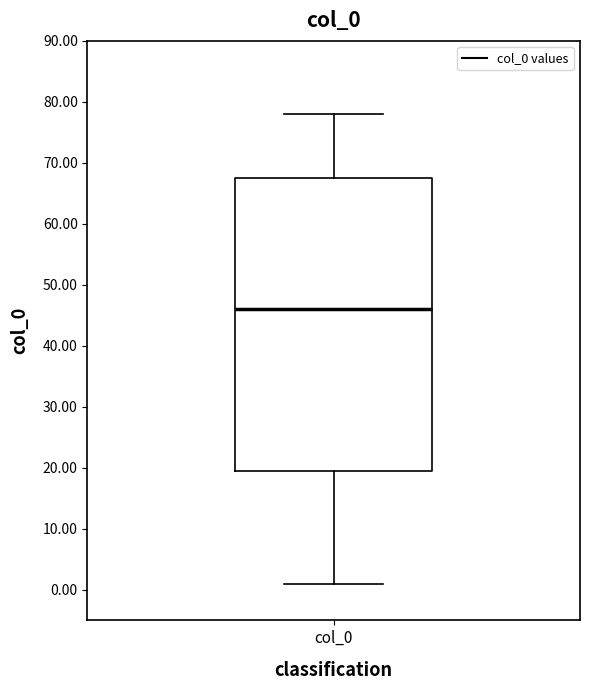

Read this box plot against the y-axis: the position of the median line, the range covered by the box, and the ends of both whiskers. The values are not printed on the chart, so give them approximately, as read against the axis.

median 46, box 20 to 68, whiskers 1 to 78